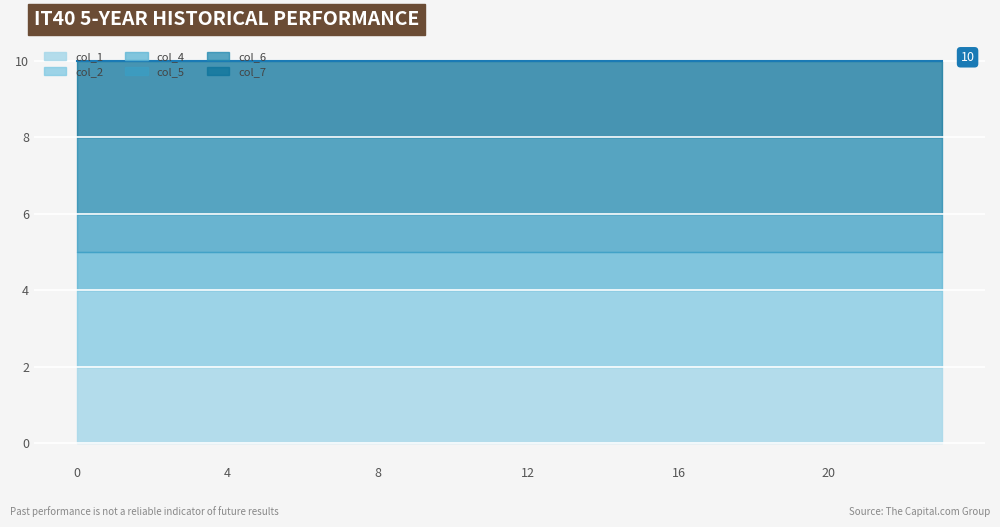

Is the value of col_1 at 16 greater than the value of col_2 at 14?

No